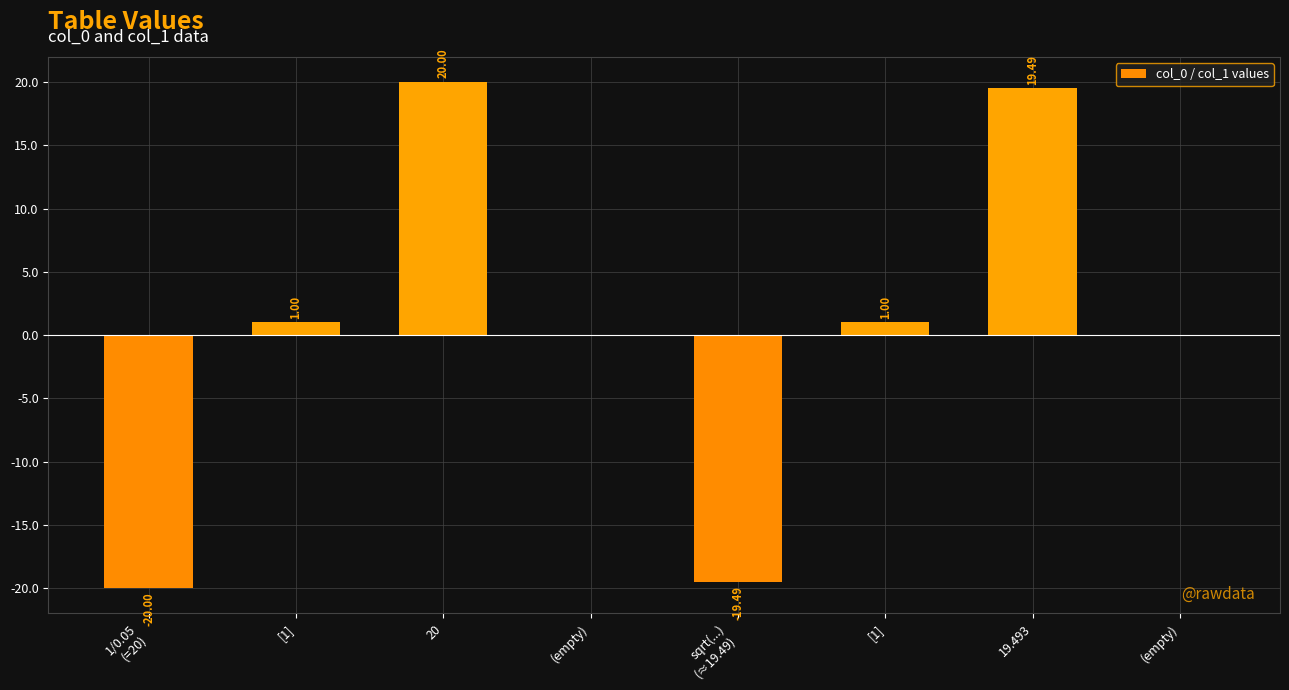

How many data points does each series have?

8